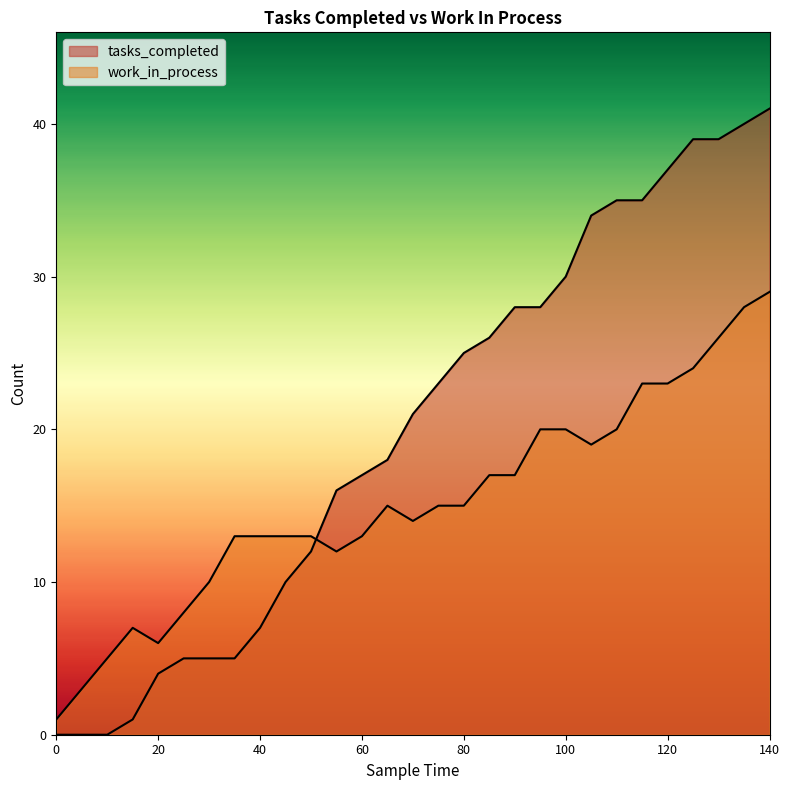

What is the approximate value of tasks_completed at 100?

30